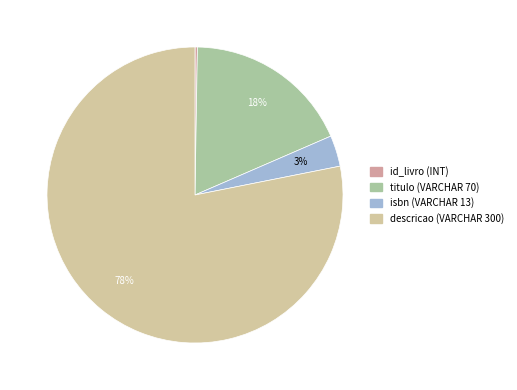

To the nearest percent, what is the difference between the id_livro (INT) and isbn (VARCHAR 13) slice percentages?

3%